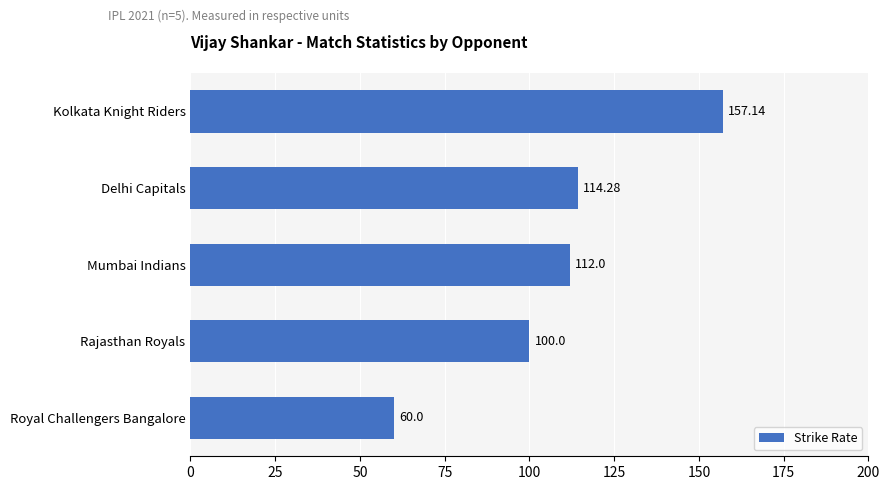

How many data points are less than 112?

2